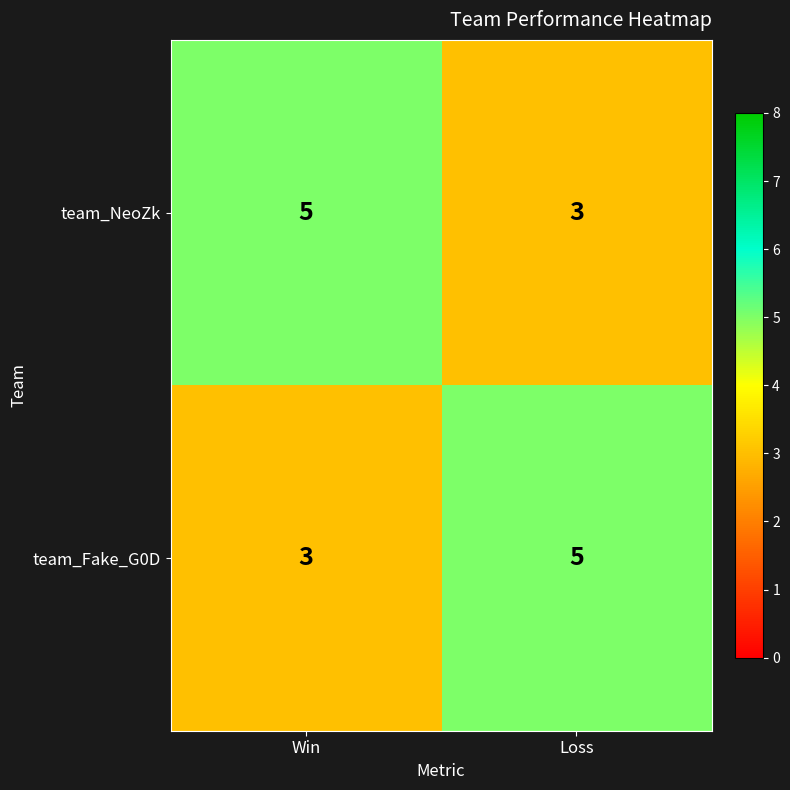

What is the total value across all series at Loss?

8